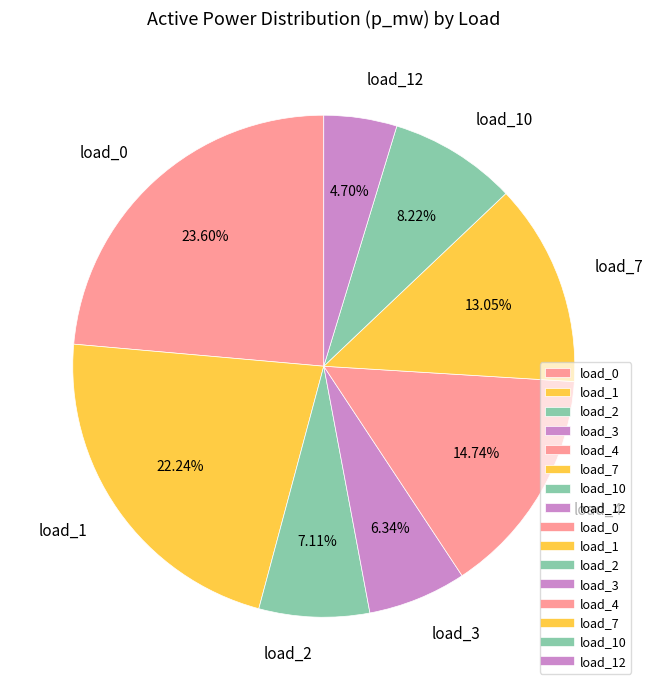

Is there a majority slice in this chart?

No